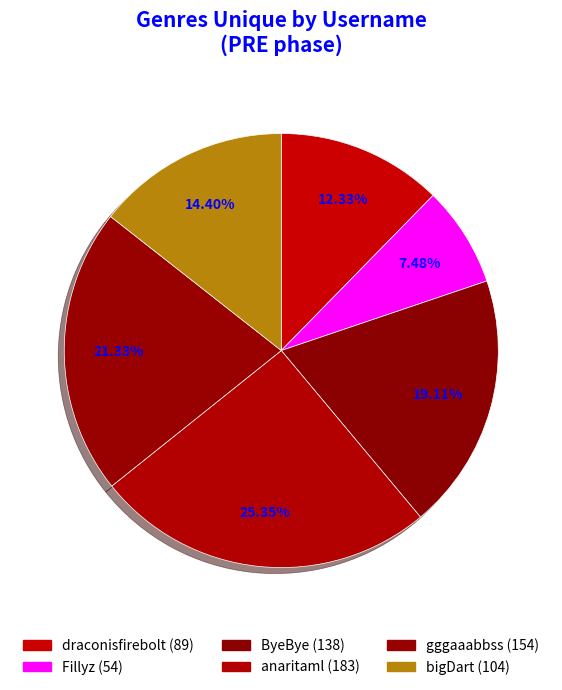

Which has a higher value, Fillyz or anaritaml?

anaritaml